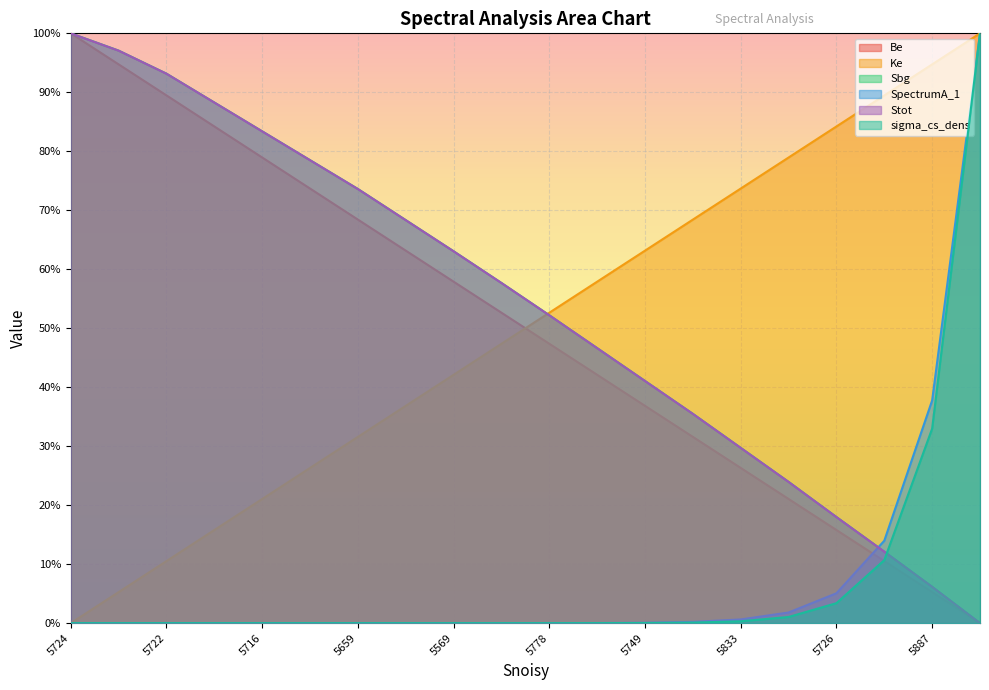

Is the value of Be at 5716 greater than the value of Ke at 5569?

Yes